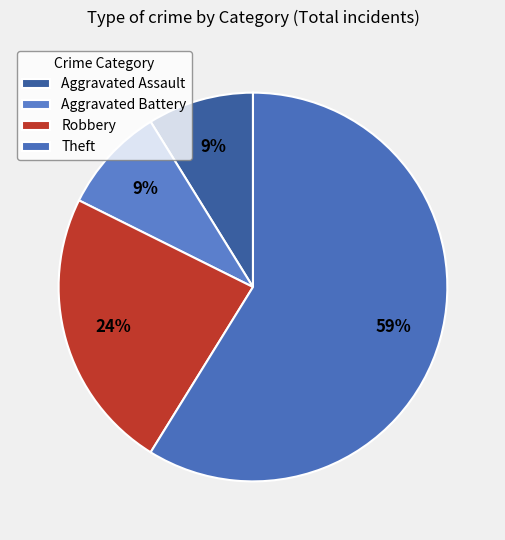

How many slices are in this pie chart?

4